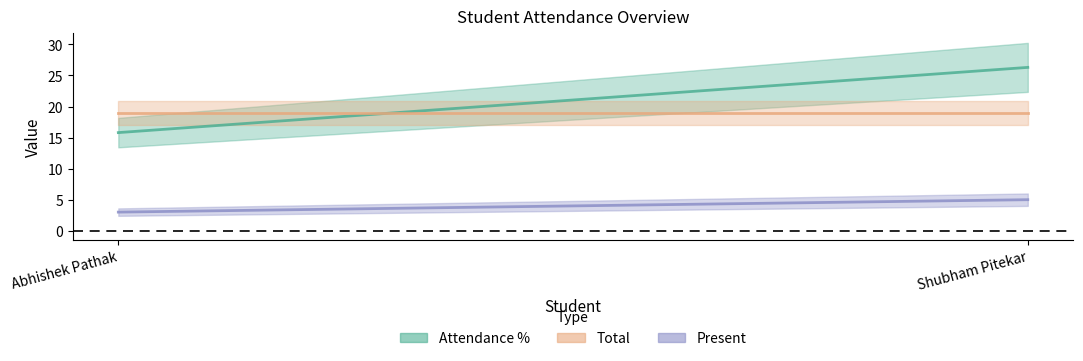

List the labels in order of Total value, smallest first.

Abhishek Pathak, Shubham Pitekar